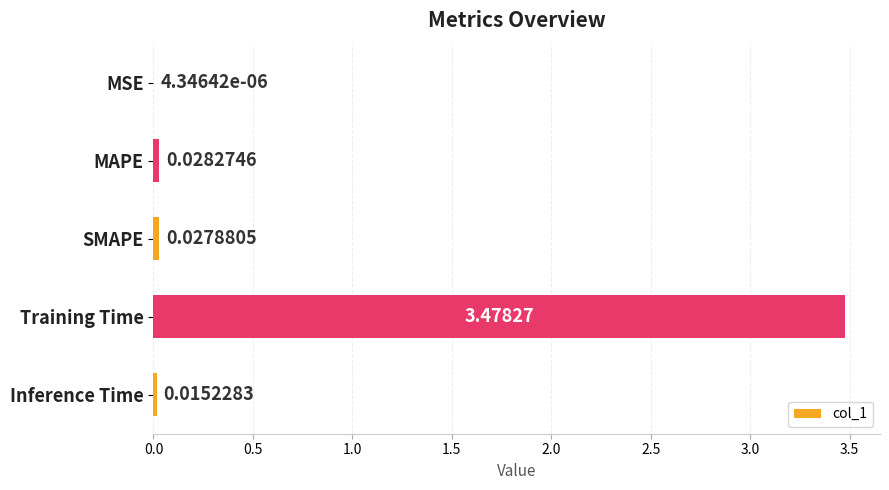

Between MSE and Training Time, which is larger?

Training Time